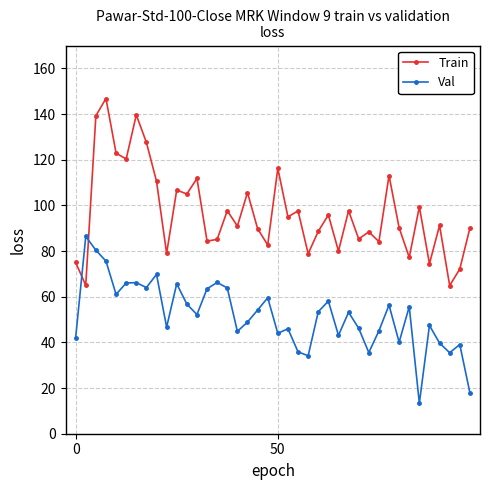

At how many categories does at least one series exceed 28?

40